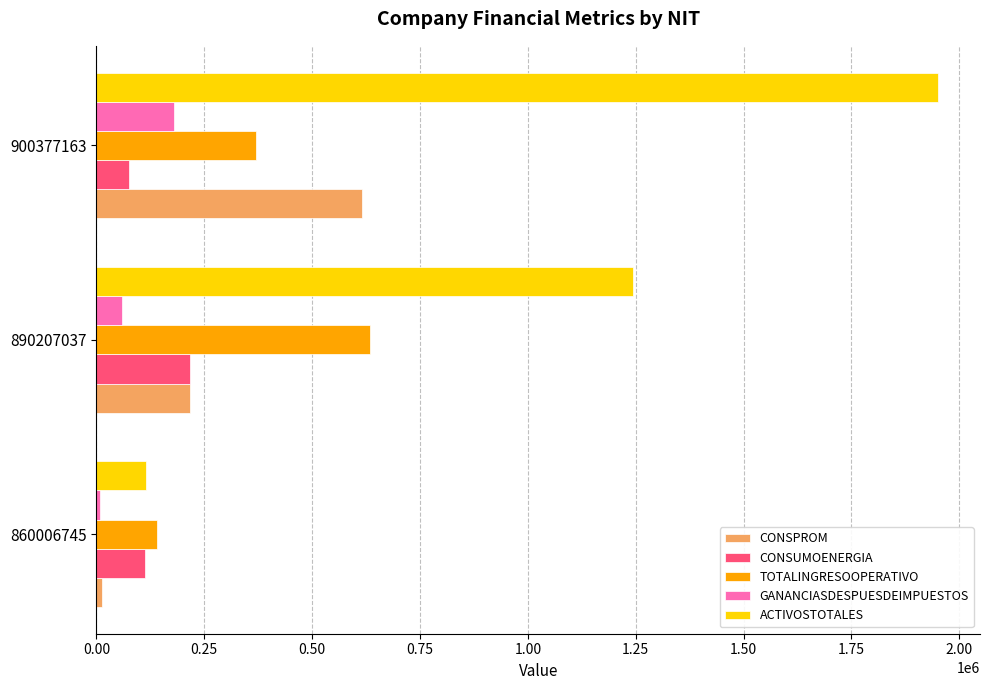

True or false: CONSPROM has a value of 615011.0 at 900377163.

True